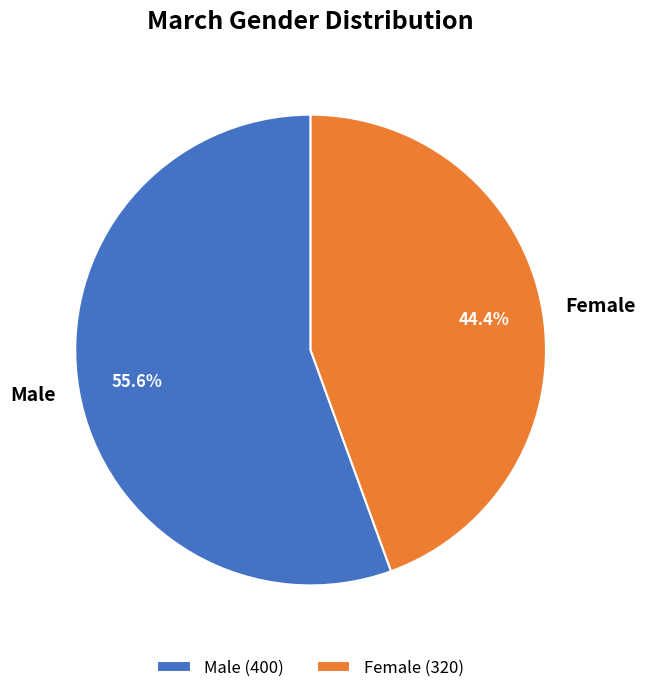

To the nearest percent, what is the average slice percentage?

50%